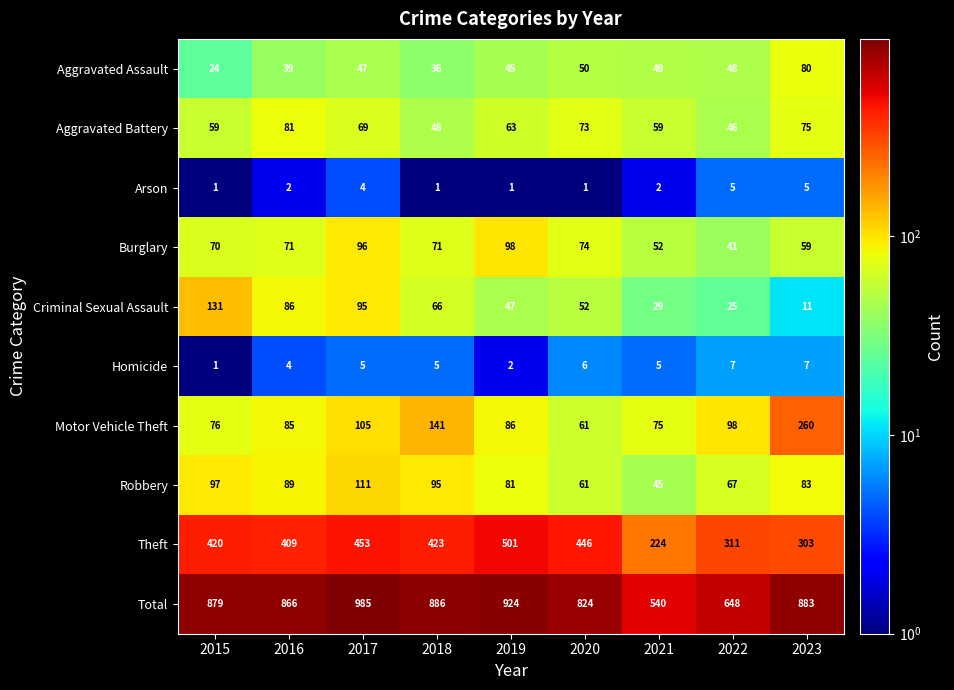

What is the difference between the highest and lowest values at 2020?

823